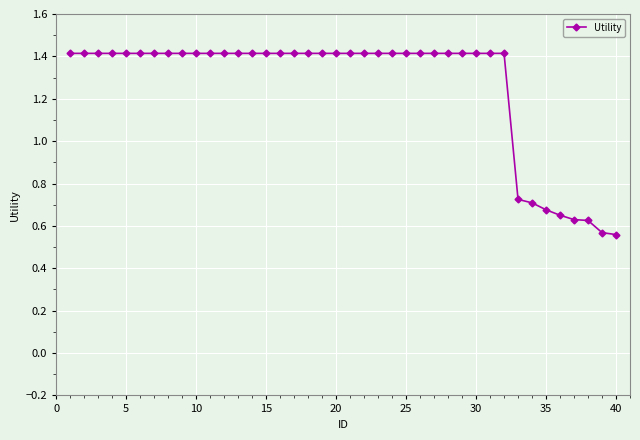

What is the greatest value displayed?

1.4